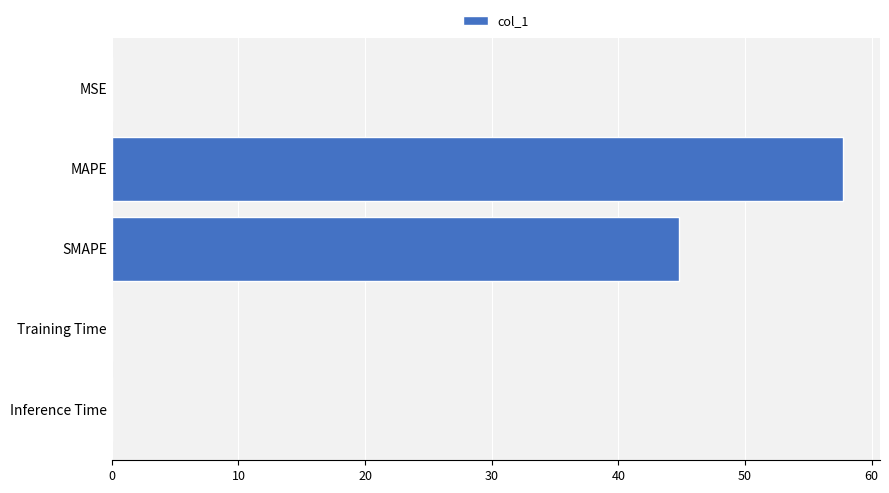

True or false: the data shows 0.0 at MSE.

True